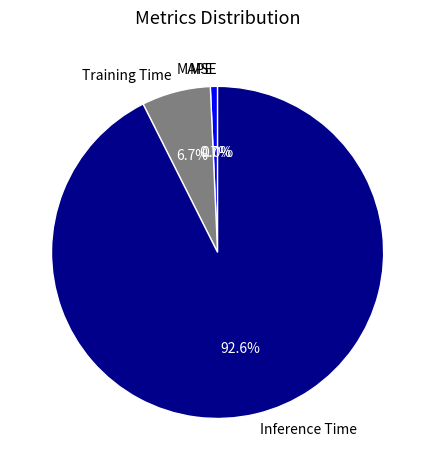

The SMAPE slice represents 0% of the pie. True or false?

True